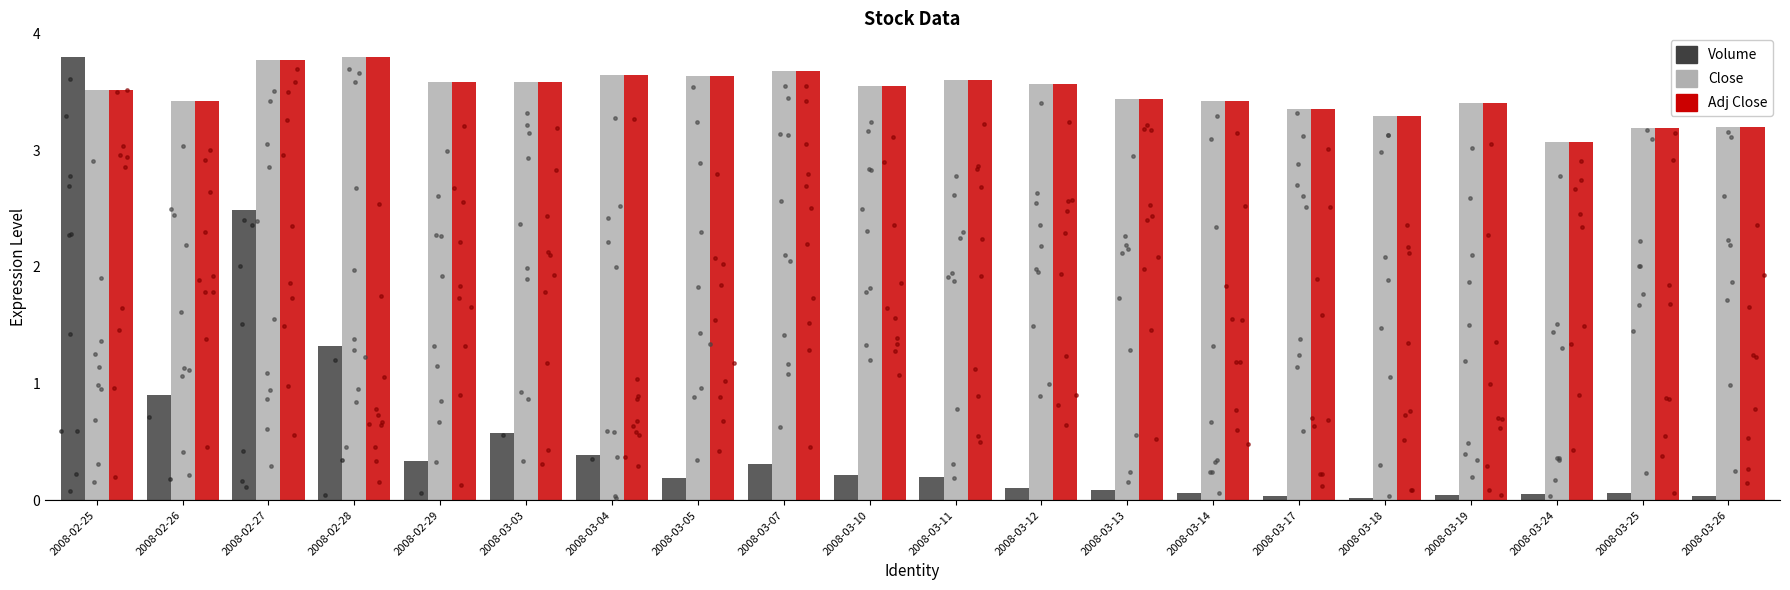

Which series has the largest Y range (max minus min)?

Volume